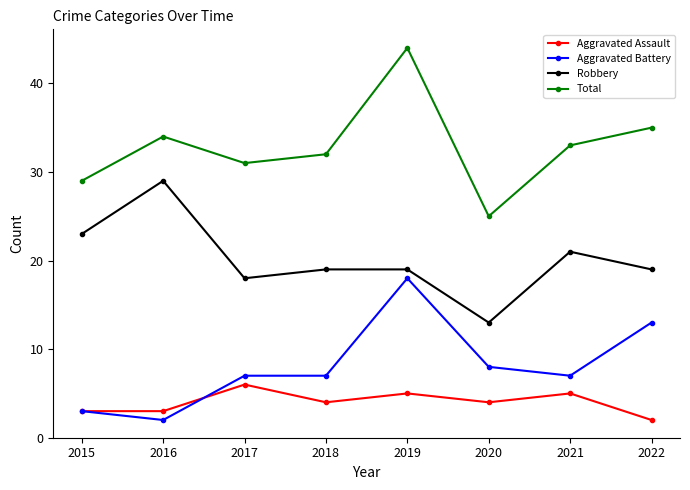

Which series has the largest range (max minus min)?

Total